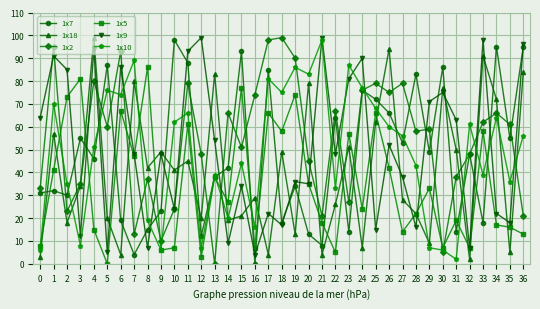

True or false: 1x18 has a value of 126 at 30.

False